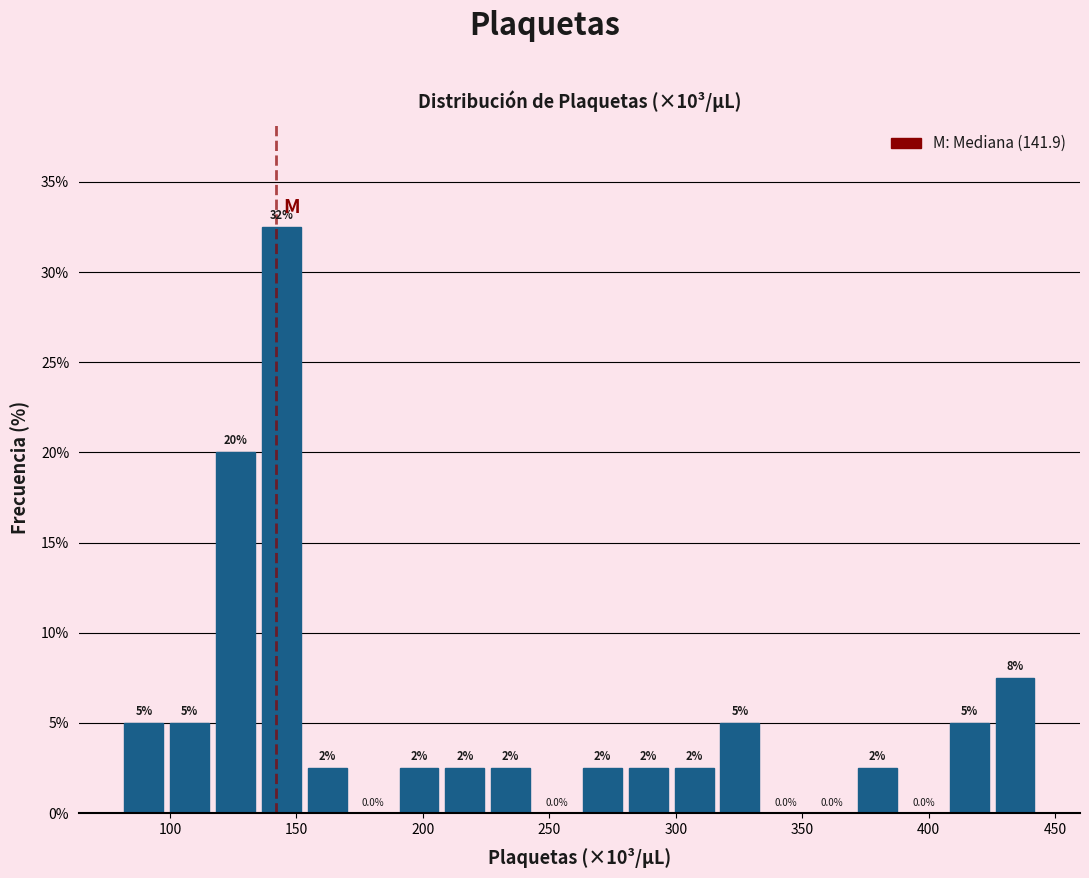

Around what value on the x-axis is the tallest bar? Give the approximate position of its centre, as read against the axis.

145